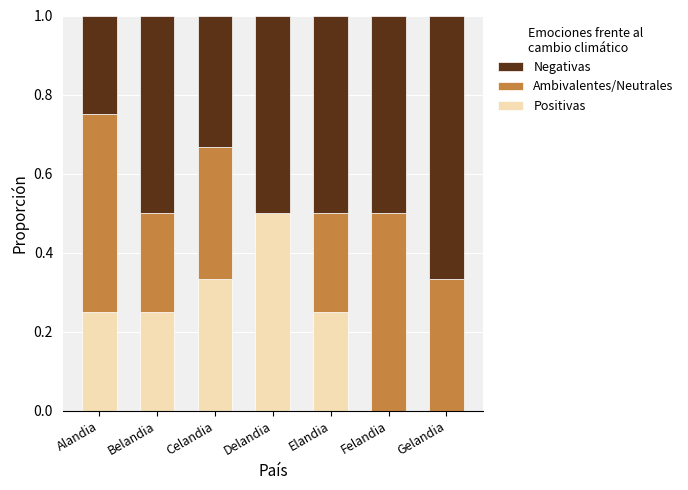

What is the maximum value for Positivas?

0.5